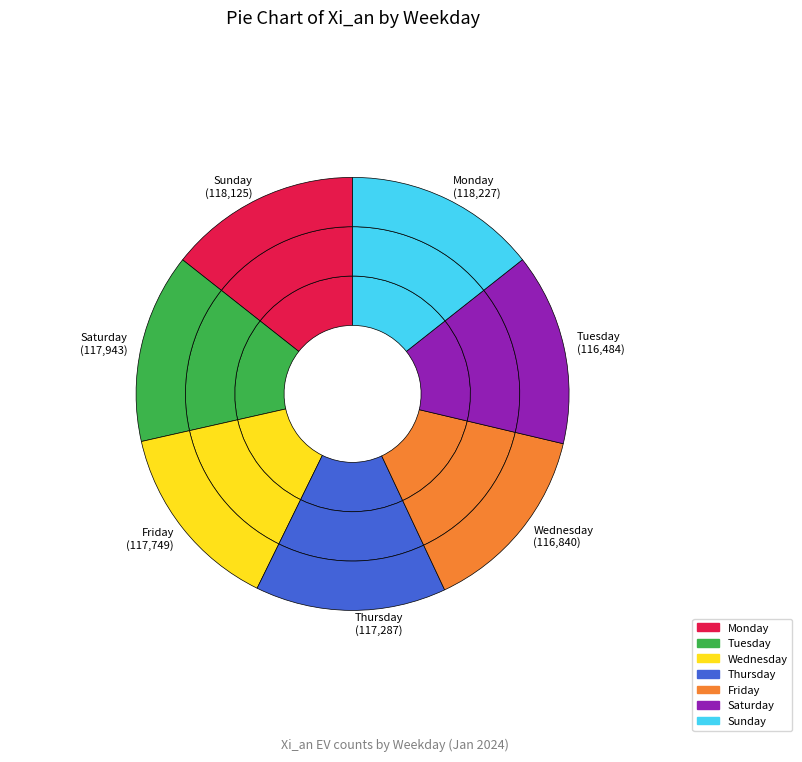

What is the smallest slice in the pie chart?

Tuesday